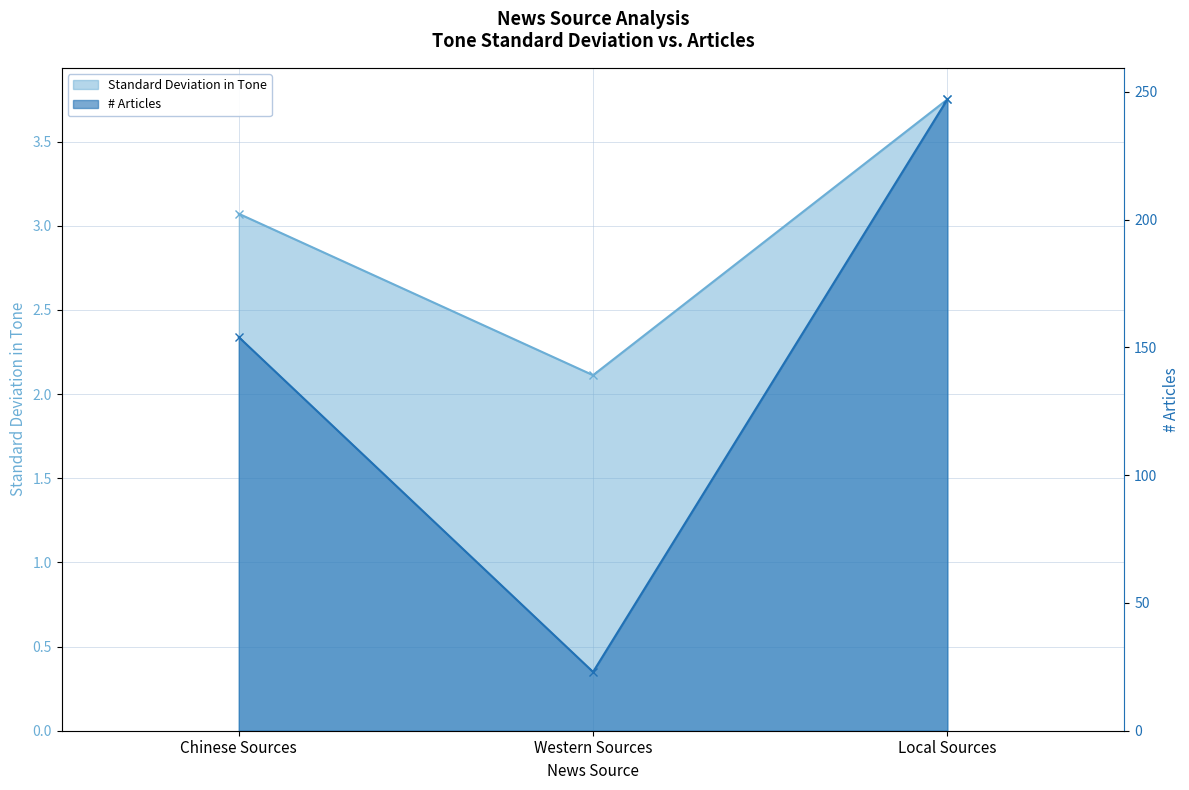

What are all the series names shown in the legend?

Standard Deviation in Tone, # Articles